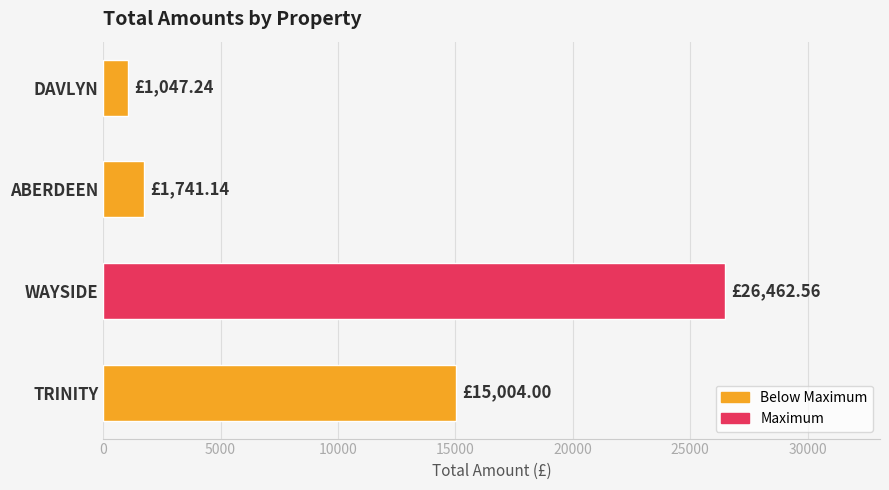

Which category has the highest value across all series?

WAYSIDE